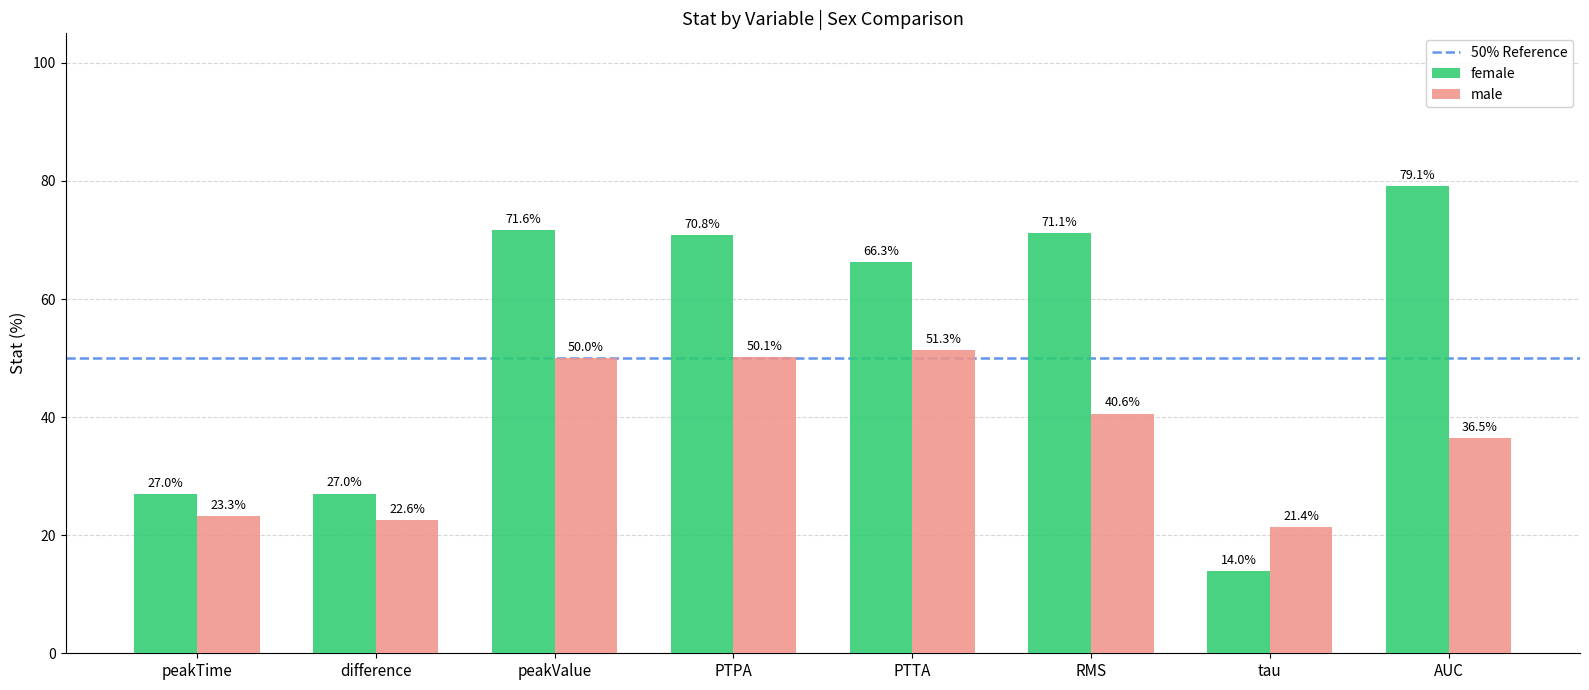

What is the difference between the highest and lowest values at PTTA?

15.0